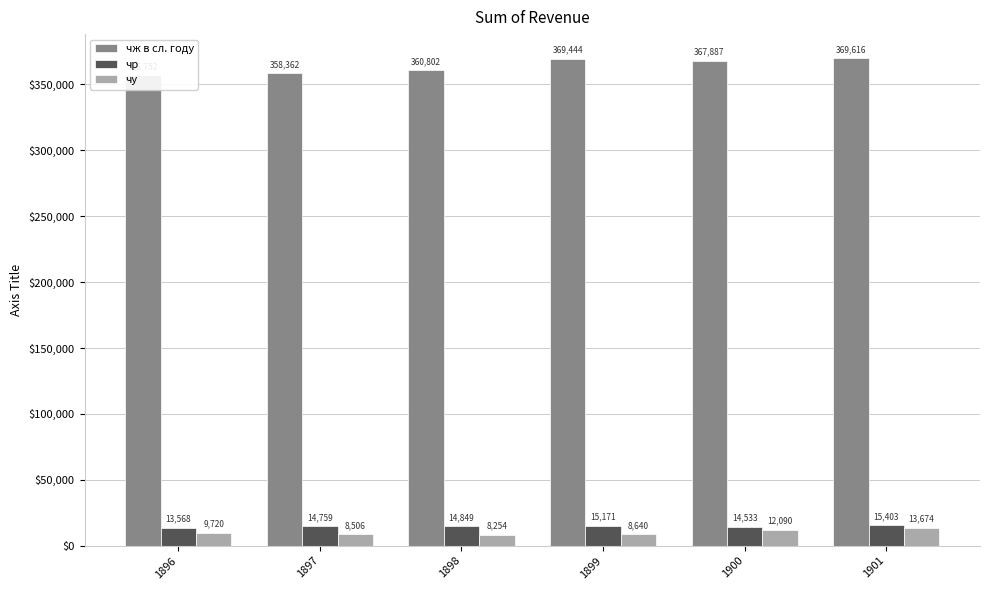

At how many categories does at least one series exceed 112584?

6